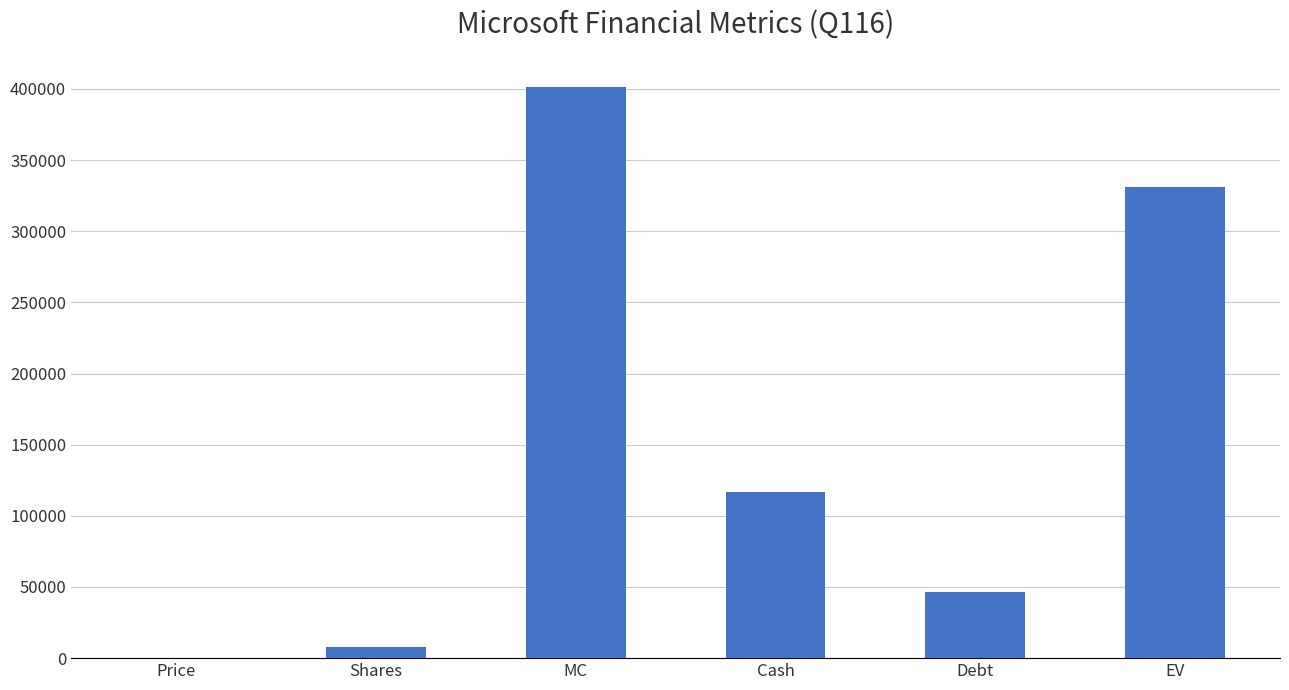

Count the number of data series in this chart.

1